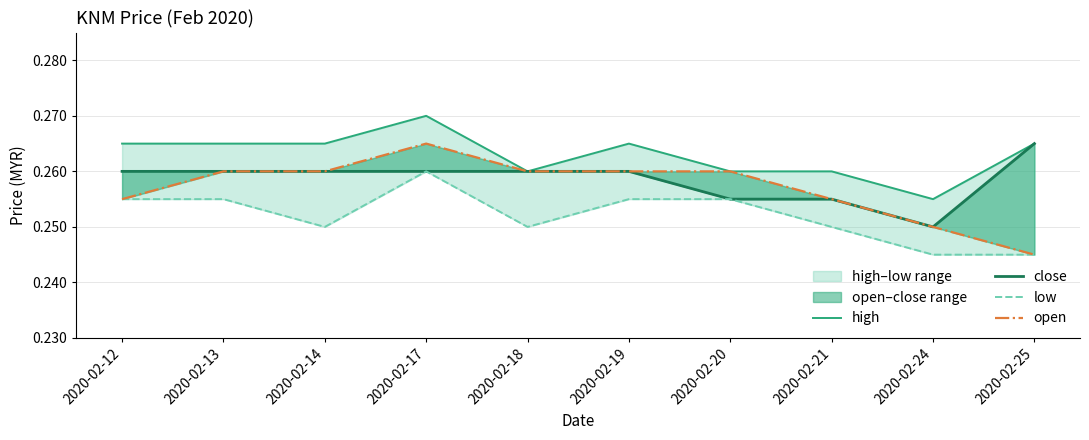

In high, how many points are lower than both neighbors (excluding endpoints)?

2